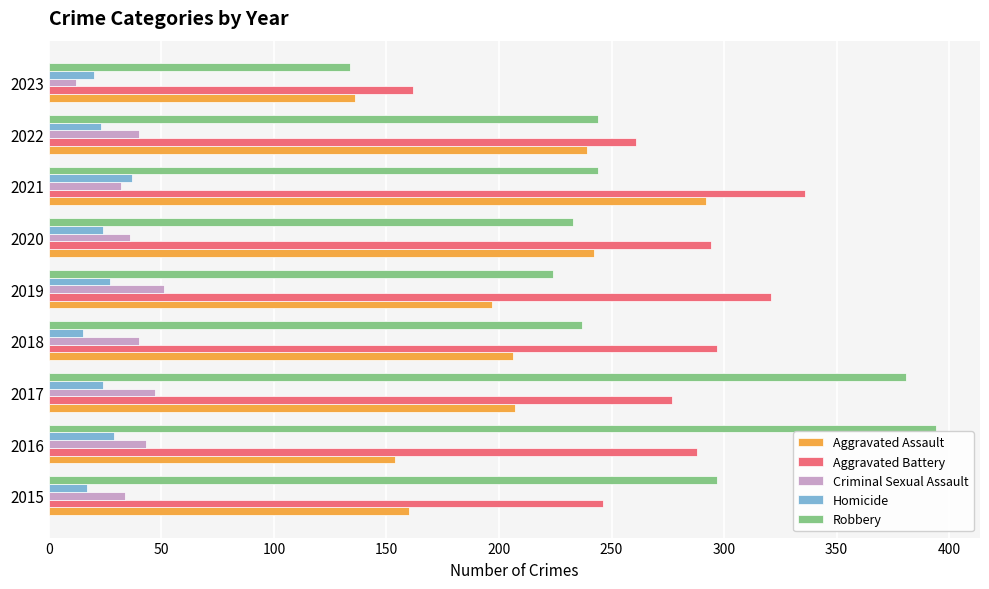

At how many categories does at least one series exceed 173?

8